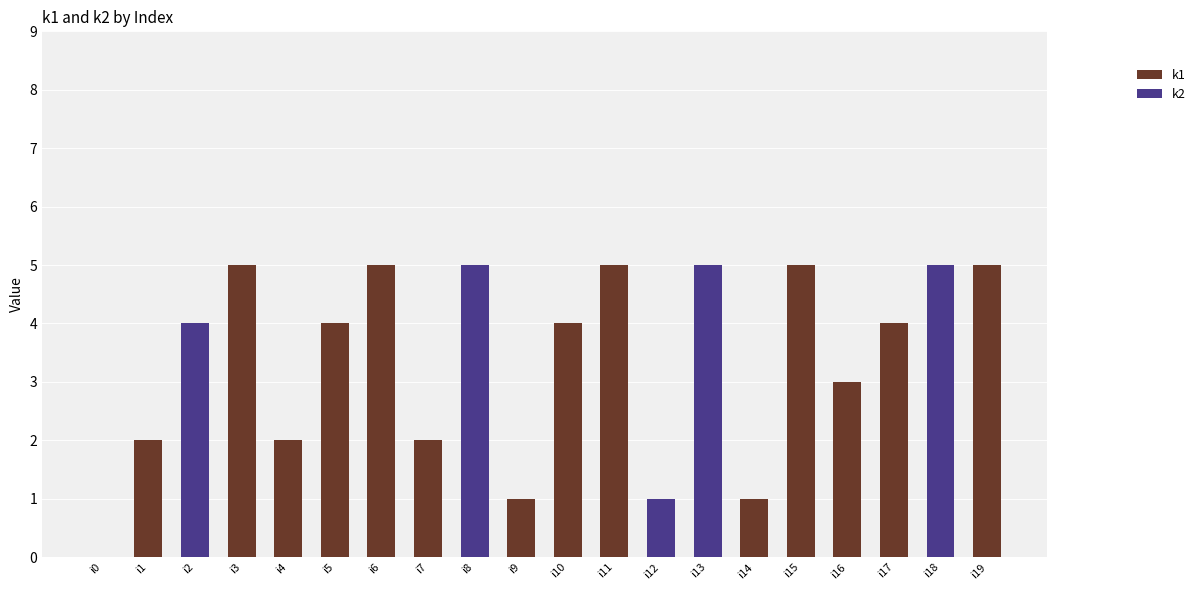

Are the bars grouped side by side (vs. stacked)?

No